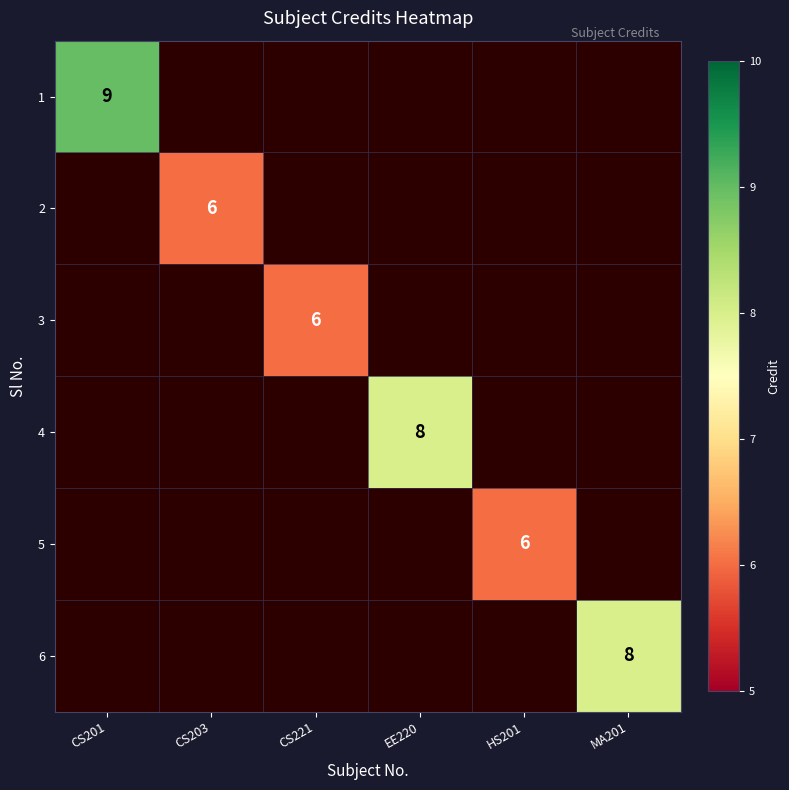

True or false: 4 has a value of 14 at EE220.

False